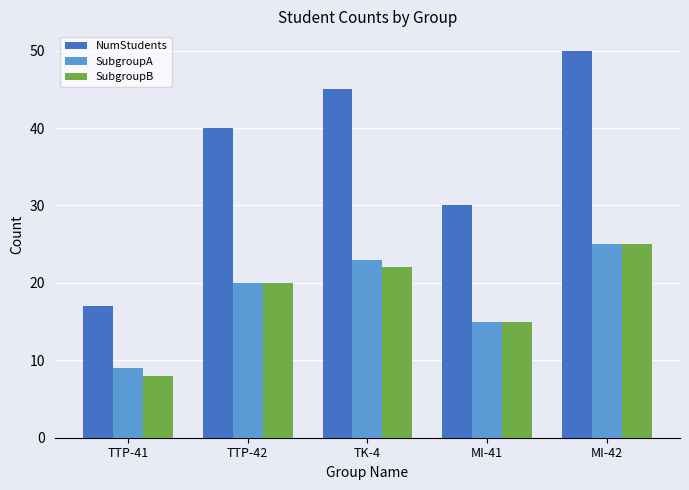

Reading left to right, extract all data points from this chart.

NumStudents: 17	40	45	30	50
SubgroupA: 9	20	23	15	25
SubgroupB: 8	20	22	15	25